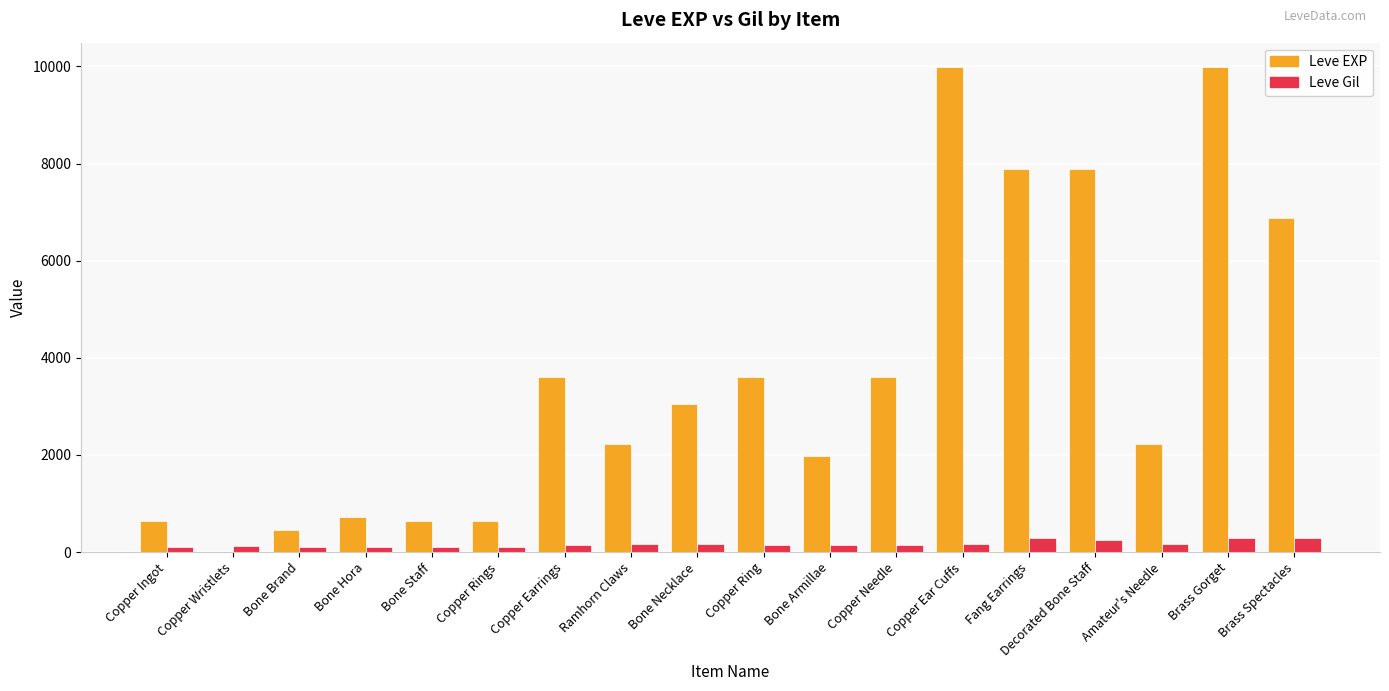

What is the greatest value displayed?

9990